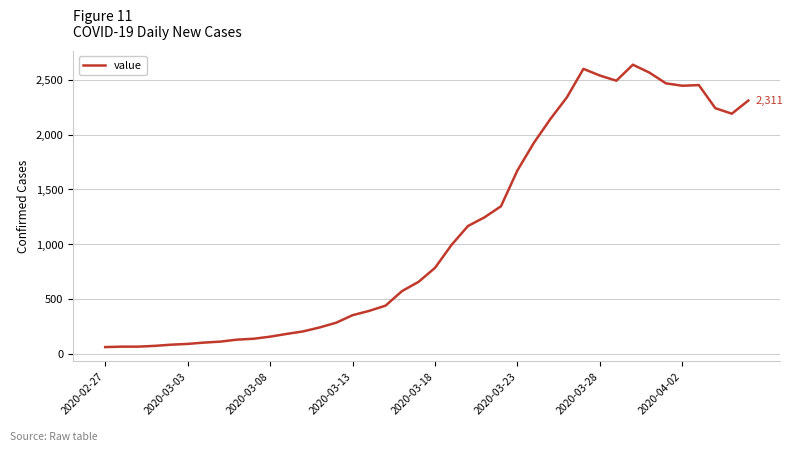

What is the minimum value shown in the chart?

61